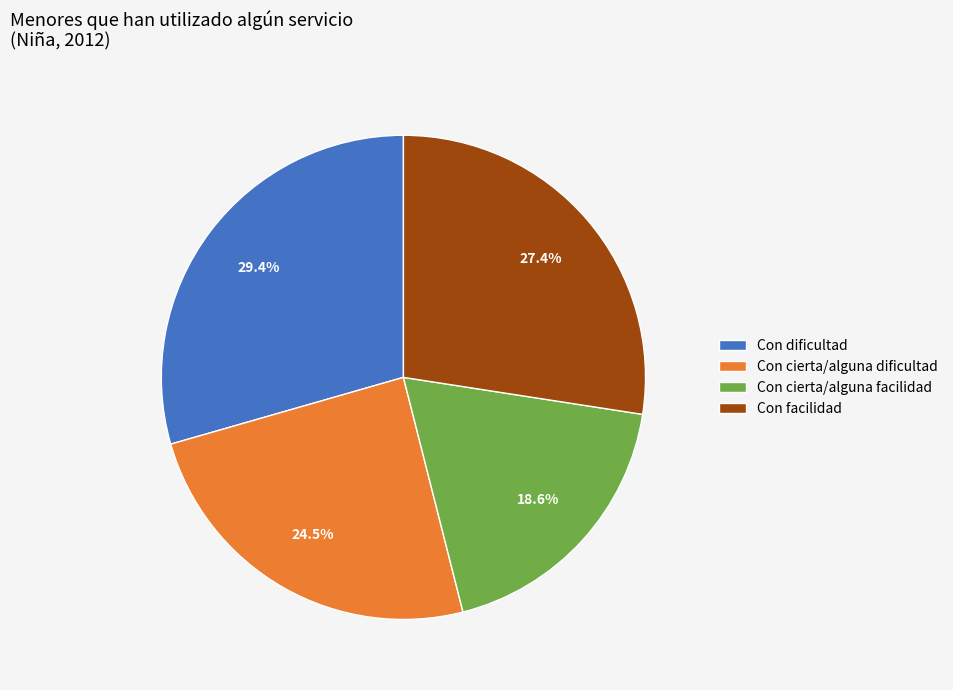

Do Con facilidad and Con dificultad together represent more than half of the pie?

Yes